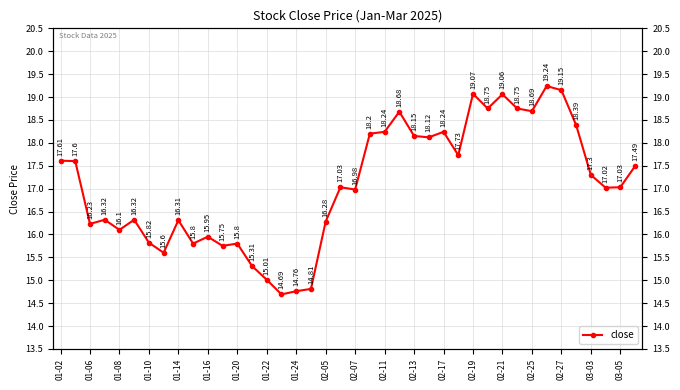

What is the sum of the values at 31 and 26?

37.0